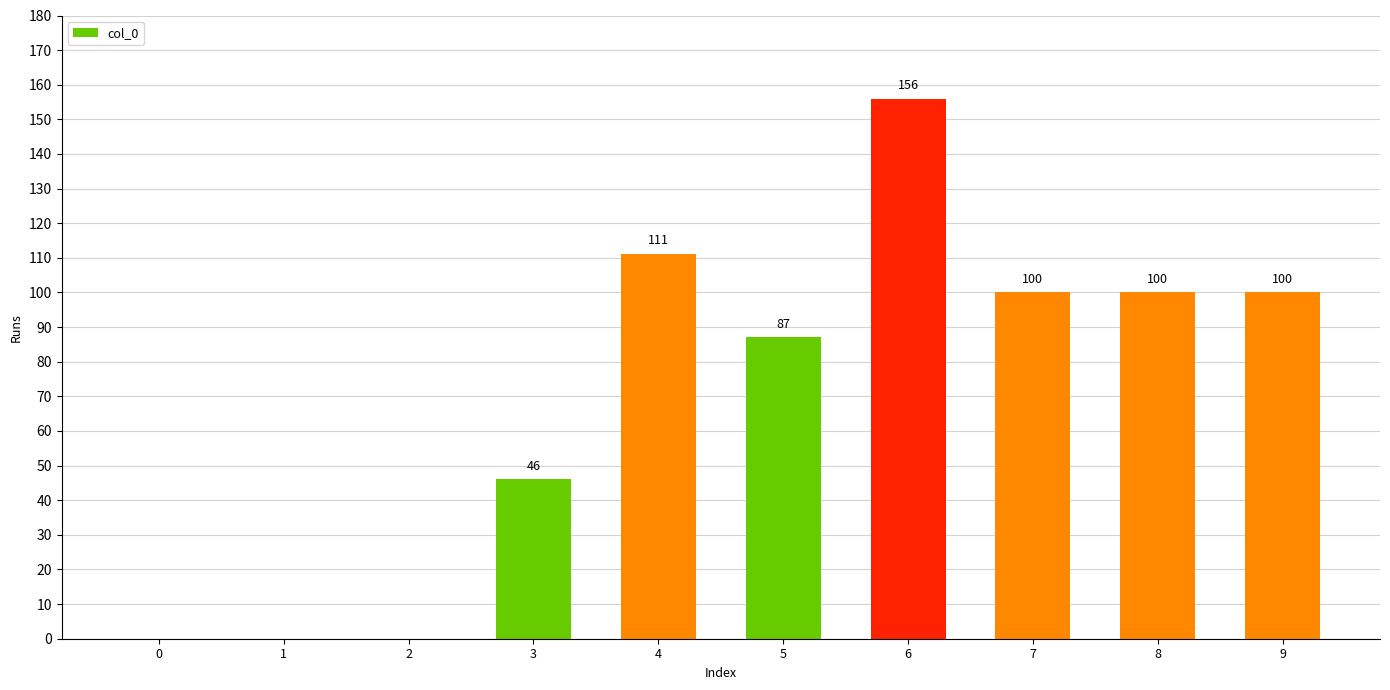

Are the bars horizontal?

No